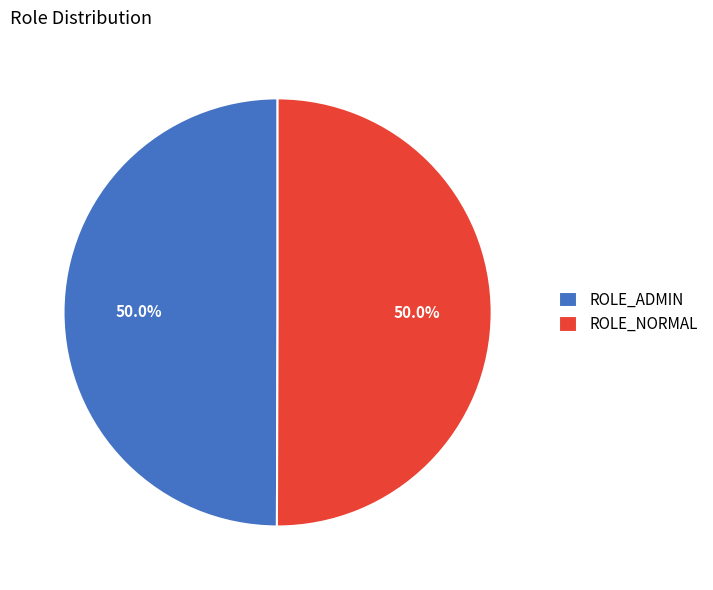

How many segments does this pie chart have?

2